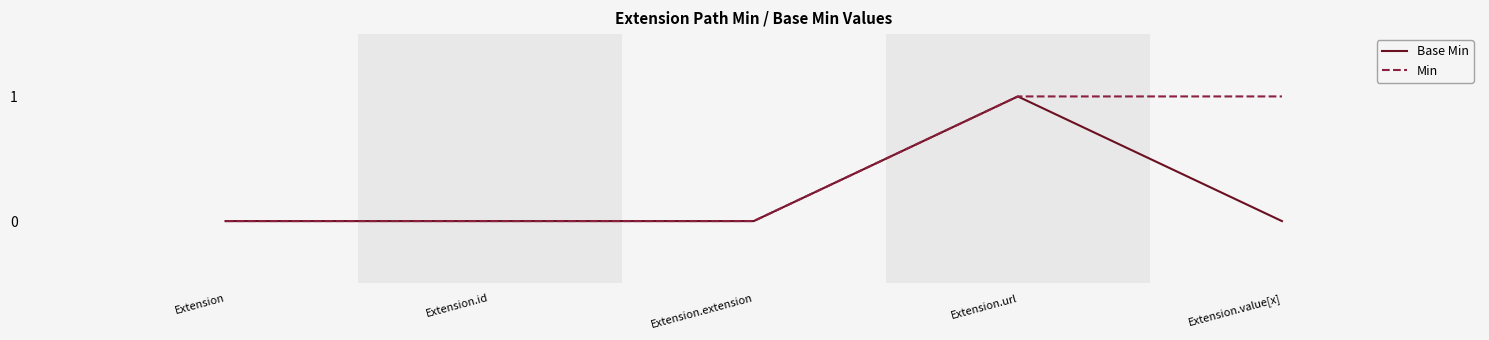

List the series in order of their overall mean, highest first.

Min, Base Min